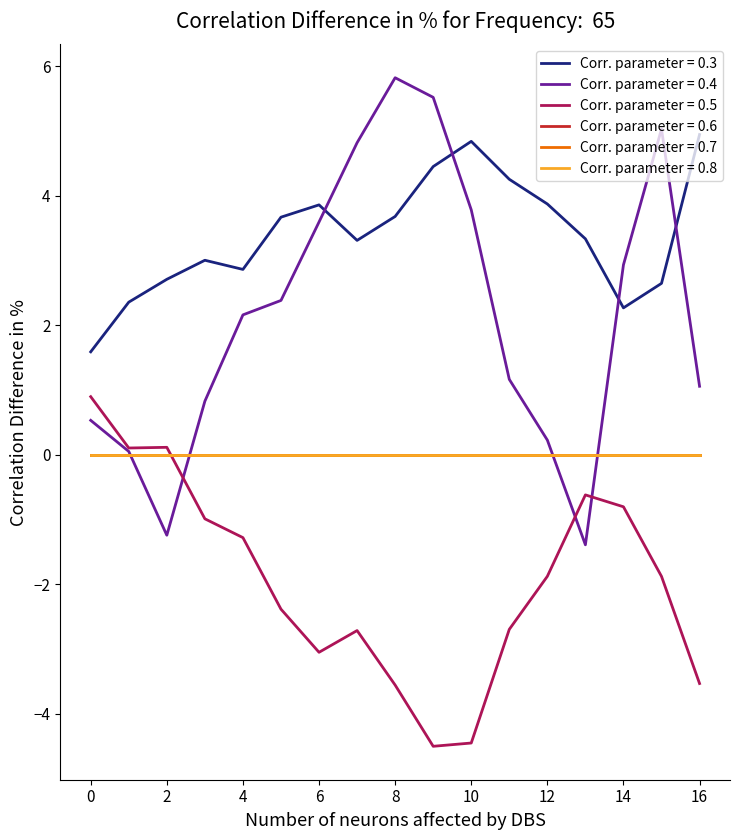

Does the chart have visible grid lines?

No